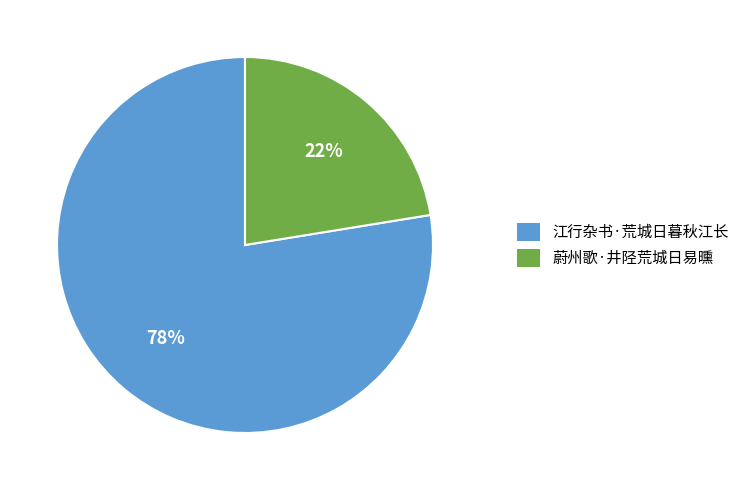

Is it true that 蔚州歌·井陉荒城日易曛 is 29% of the pie?

False